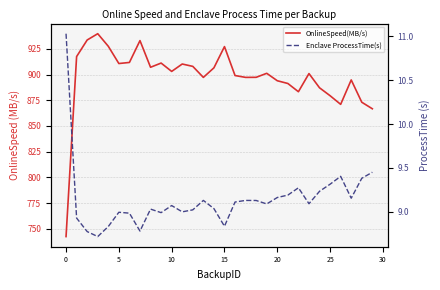

At which label is OnlineSpeed(MB/s) closest to 841?

29